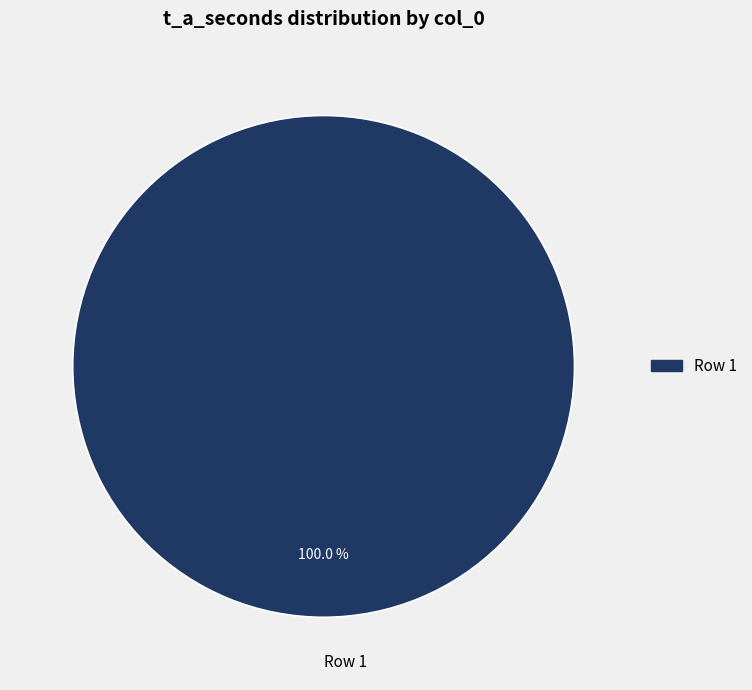

Rank the categories by value from lowest to highest.

Row 1